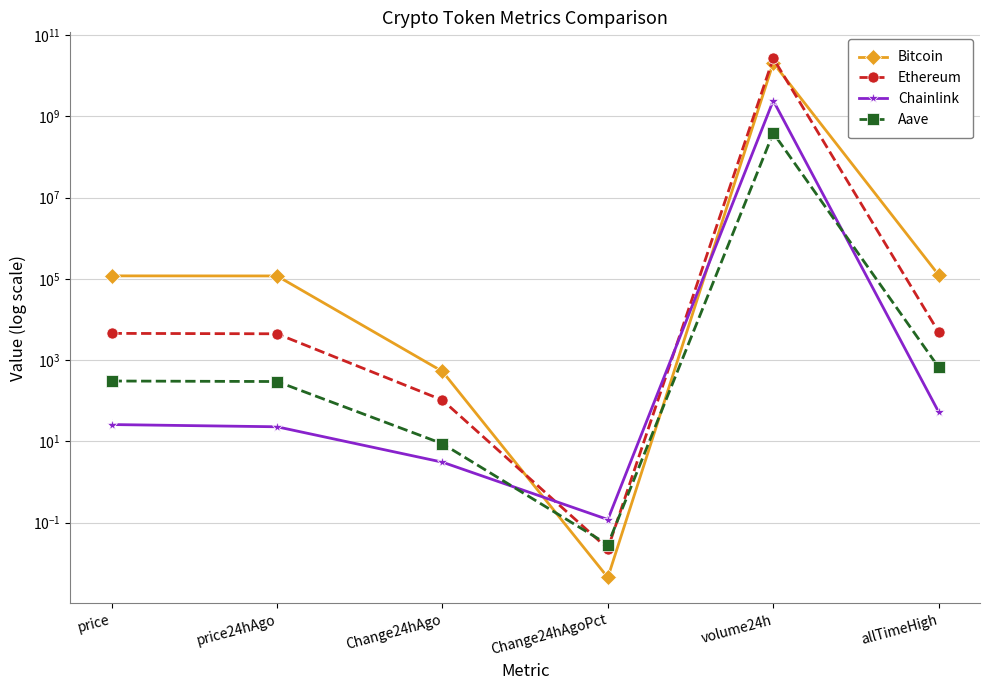

What is the value of the Chainlink point at the 4th from the left?

0.1